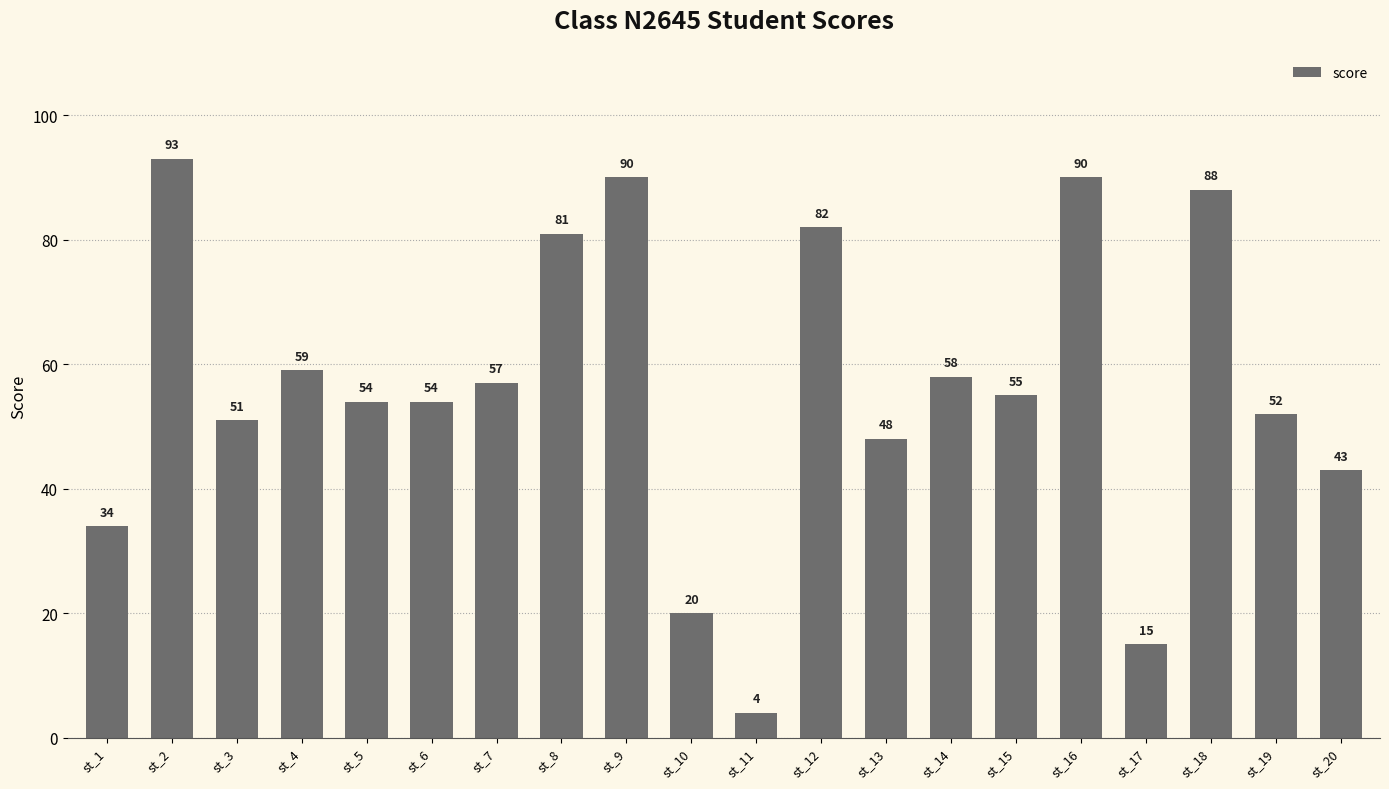

Reading right to left, transcribe all the data shown in this chart.

st_20=43	st_19=52	st_18=88	st_17=15	st_16=90	st_15=55	st_14=58	st_13=48	st_12=82	st_11=4	st_10=20	st_9=90	st_8=81	st_7=57	st_6=54	st_5=54	st_4=59	st_3=51	st_2=93	st_1=34